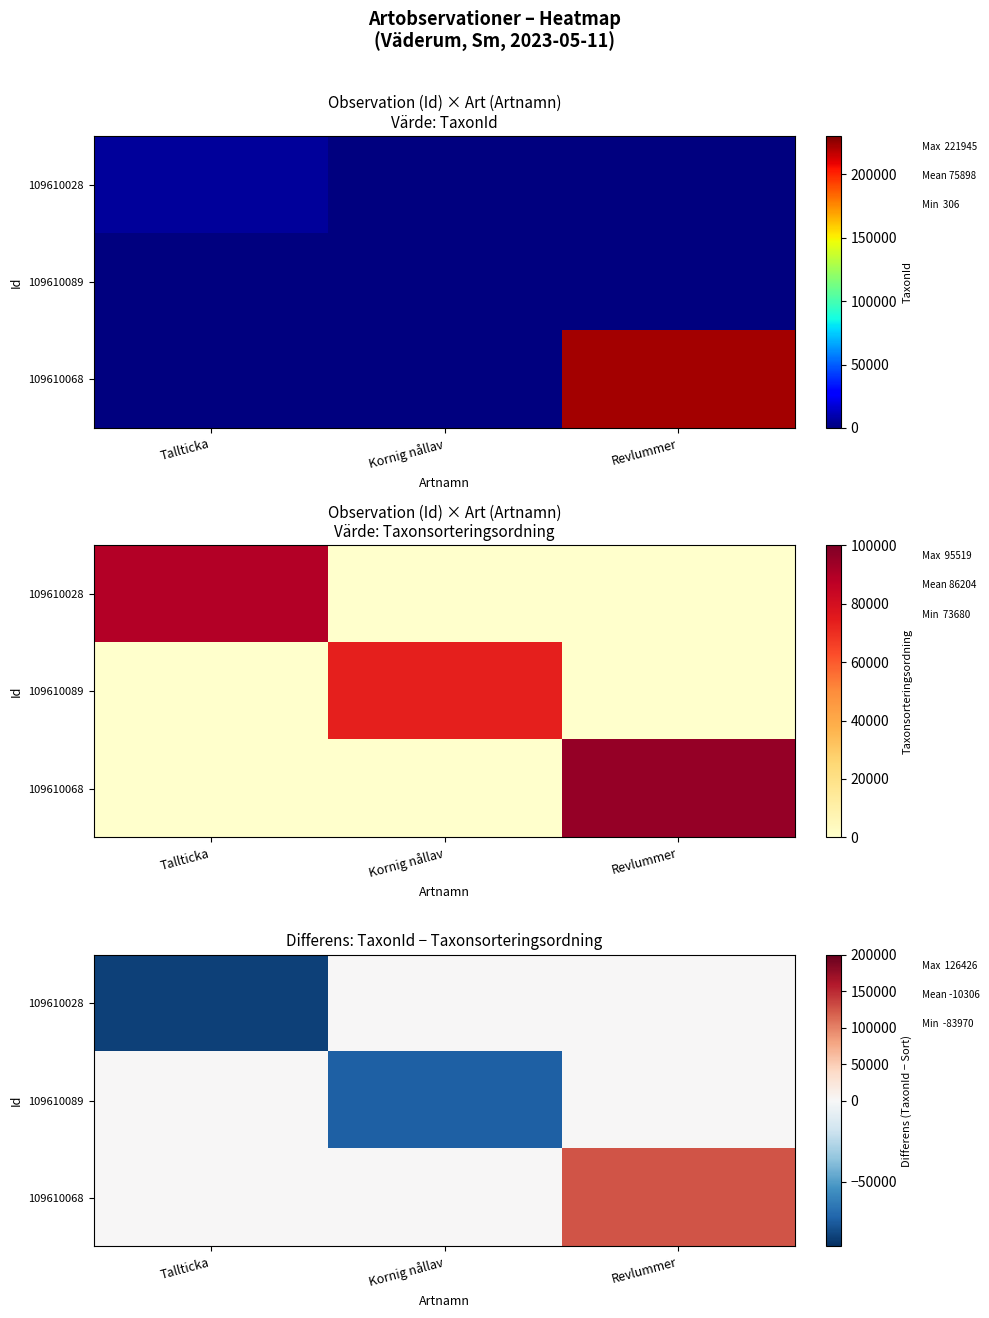

At which label does 109610068 reach its peak?

Revlummer